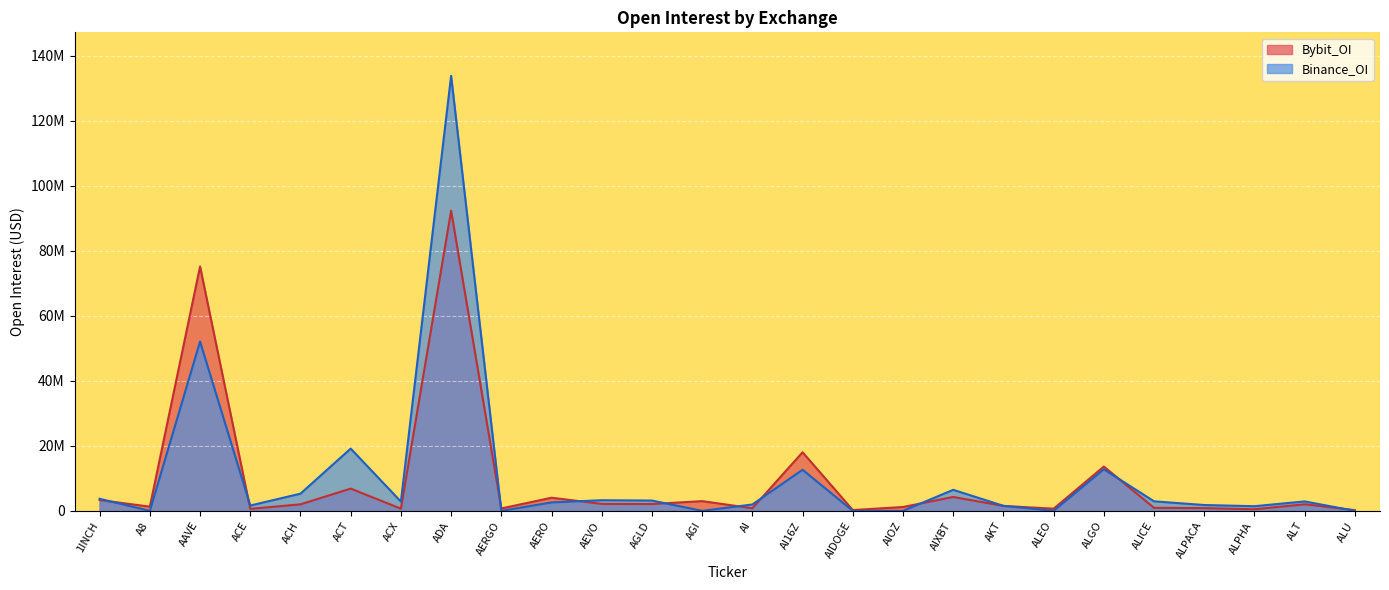

Is the value of Bybit_OI at ALPHA greater than the value of Binance_OI at ALEO?

Yes